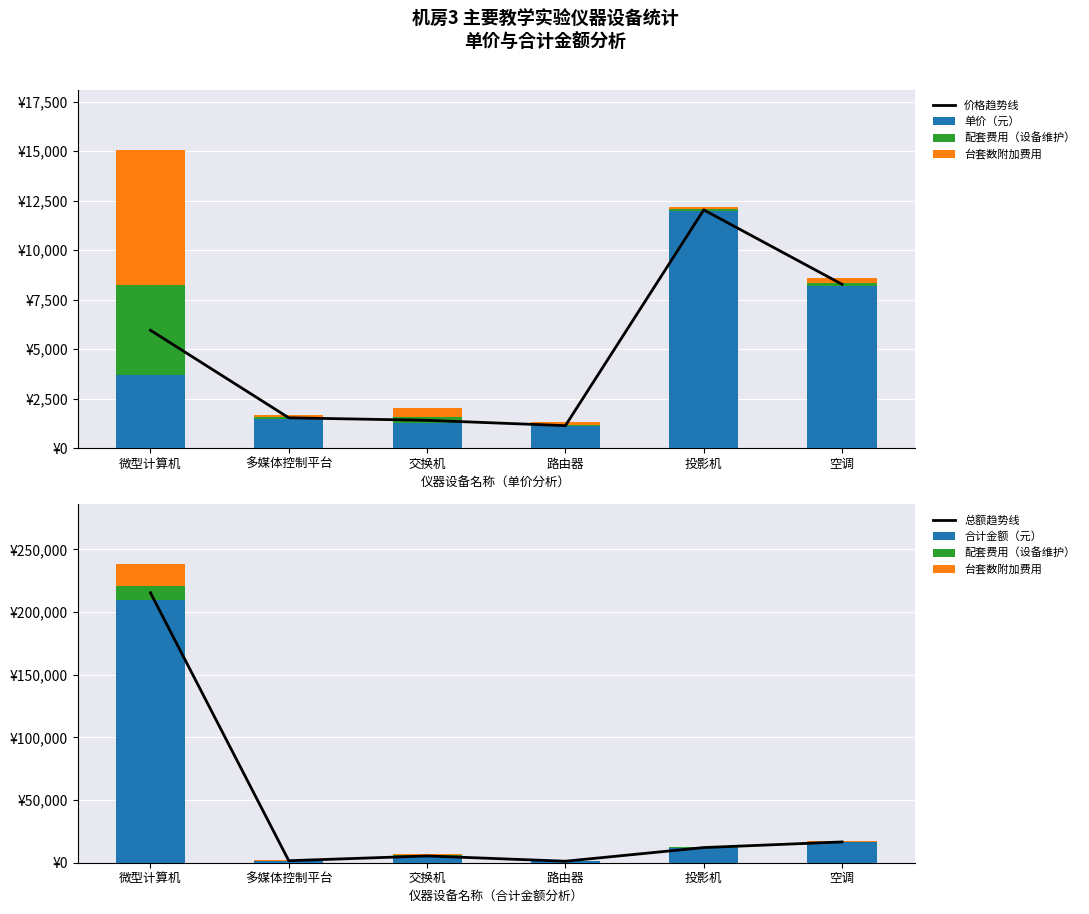

Between 投影机 and 空调, which is larger?

投影机